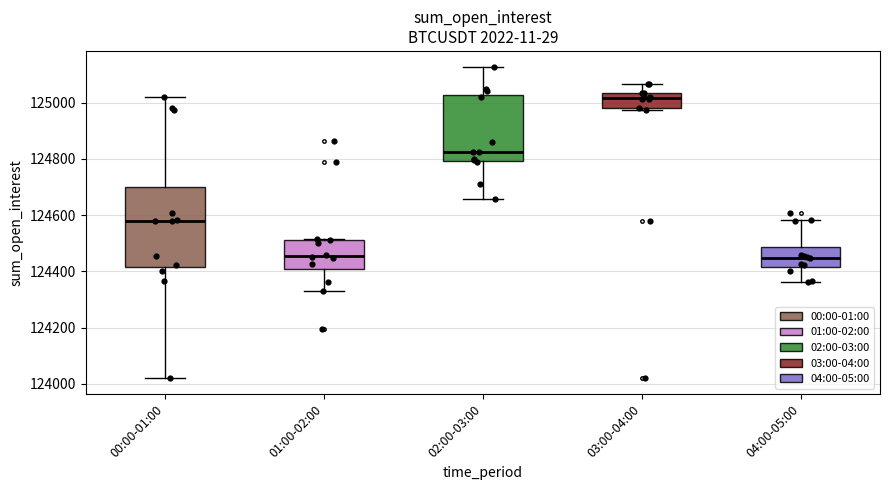

Reading left to right, transcribe this box plot: for each box, give where its median line is, the range the box spans, and where its two whiskers end, as read against the y-axis. The values are not printed on the chart, so give them approximately, as read against the axis.

00:00-01:00: median 124580, box 124420 to 124700, whiskers 124020 to 125020
01:00-02:00: median 124460, box 124400 to 124520, whiskers 124320 to 124520
02:00-03:00: median 124820, box 124800 to 125020, whiskers 124660 to 125120
03:00-04:00: median 125020, box 124980 to 125040, whiskers 124980 to 125060
04:00-05:00: median 124440, box 124420 to 124480, whiskers 124360 to 124580